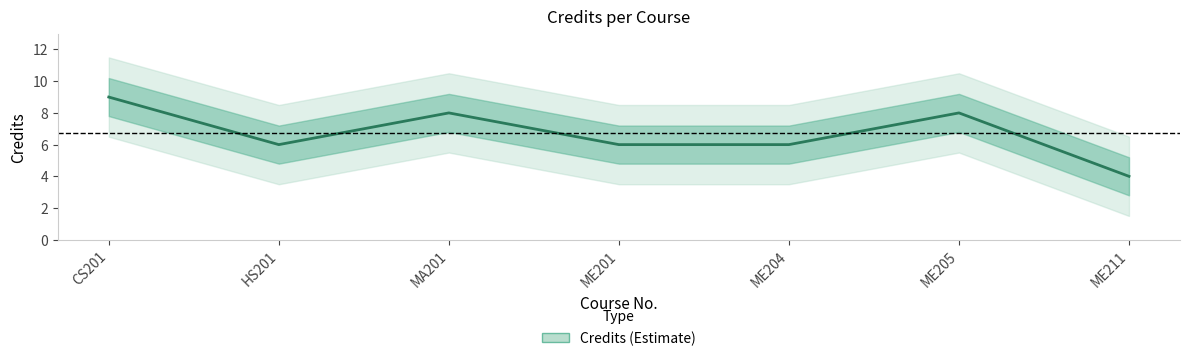

What is the maximum value shown in the chart?

9